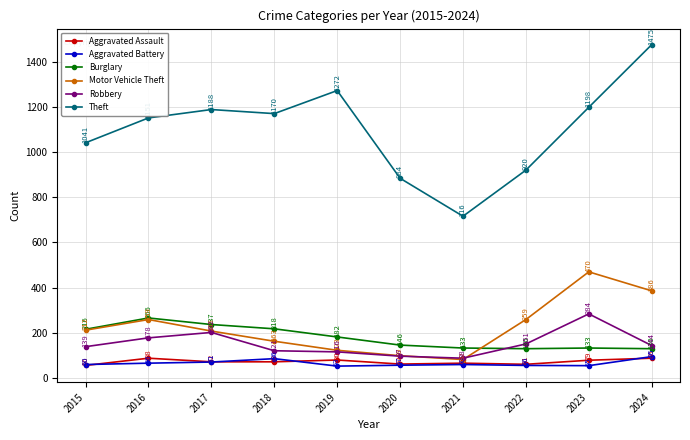

At which category does Theft reach its first local valley?

2018